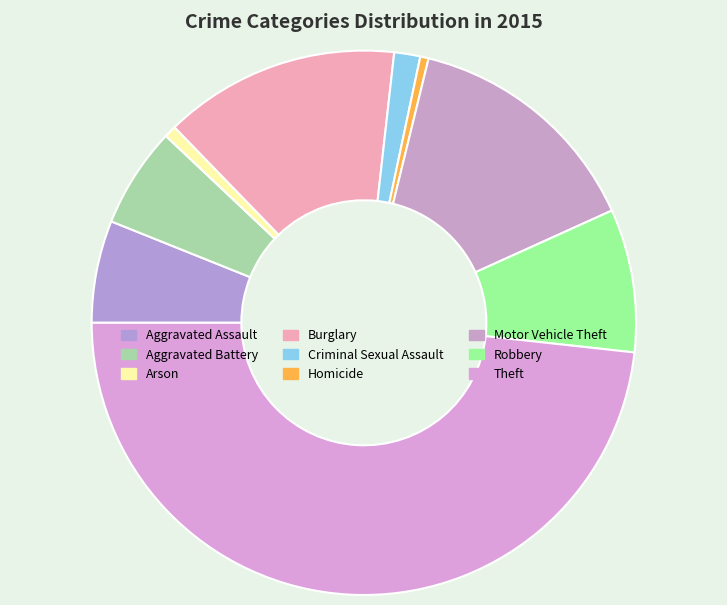

What is the change in value from Arson to Homicide?

-4